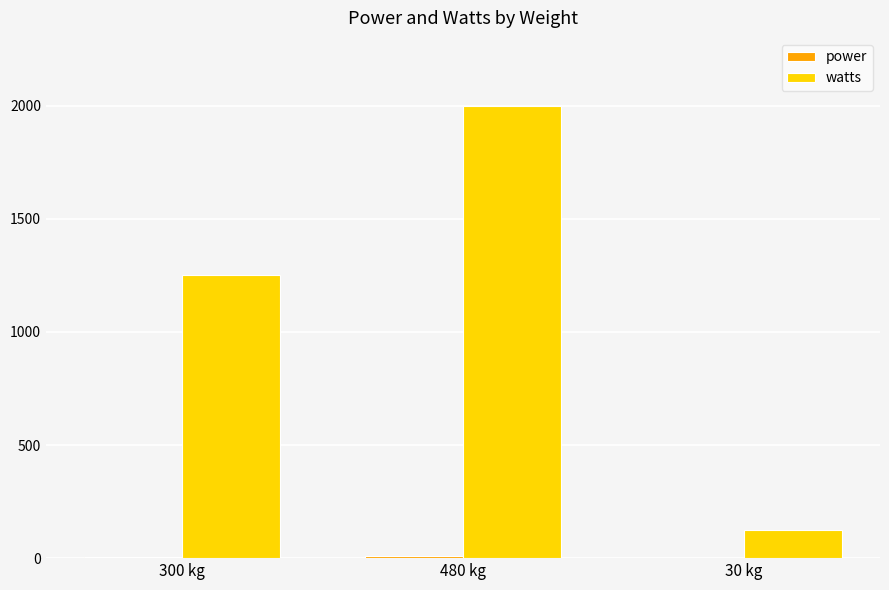

Count the number of data series in this chart.

2